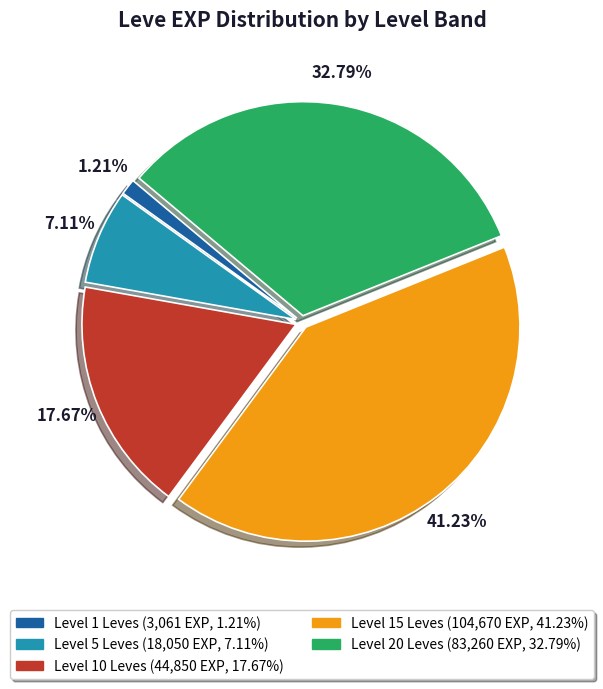

Does any single category account for the majority?

No